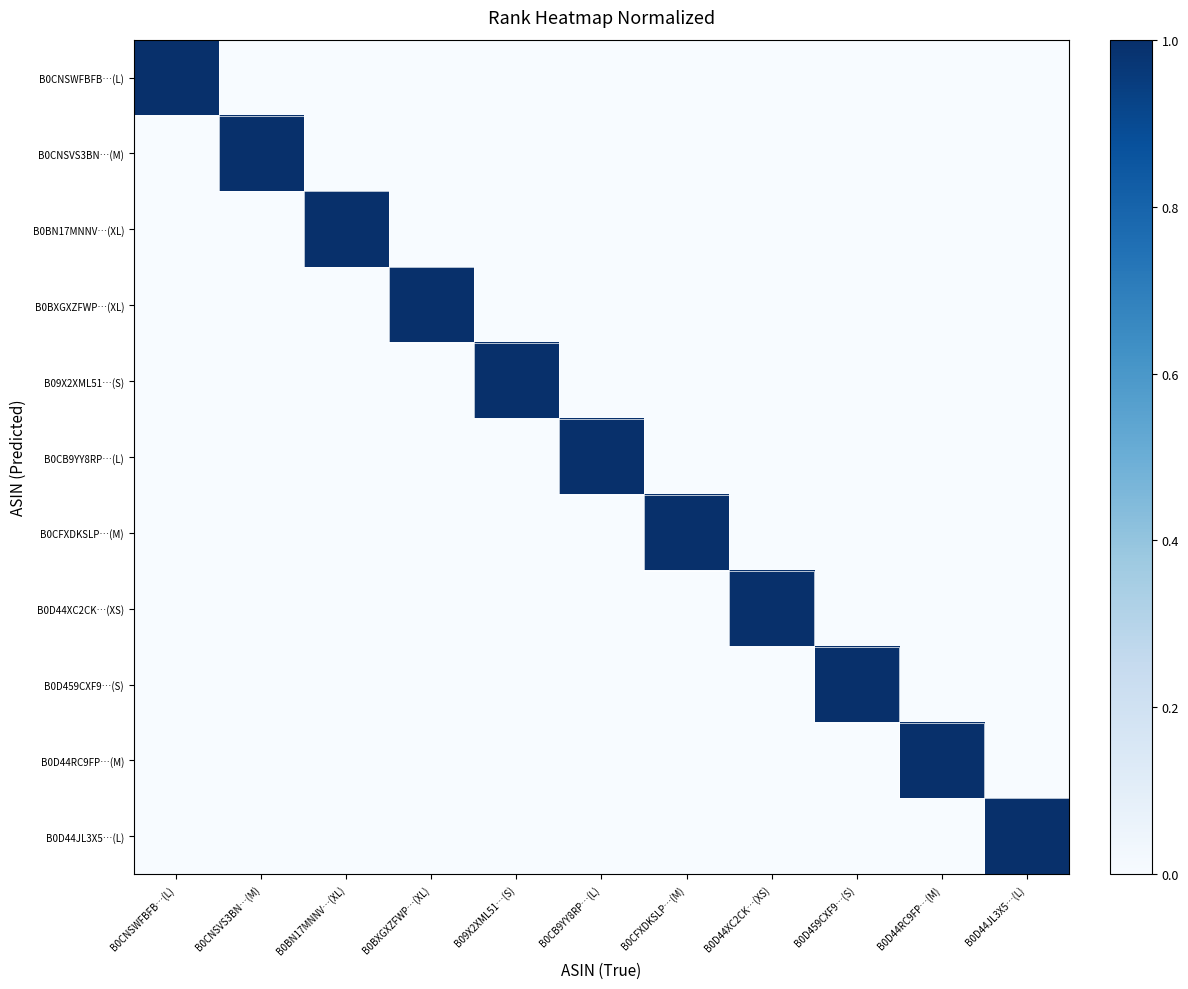

Reading right to left, list all the values displayed in this chart.

B0CNSWFBFB…(L): B0D44JL3X5…(L)=0	B0D44RC9FP…(M)=0	B0D459CXF9…(S)=0	B0D44XC2CK…(XS)=0	B0CFXDKSLP…(M)=0	B0CB9YY8RP…(L)=0	B09X2XML51…(S)=0	B0BXGXZFWP…(XL)=0	B0BN17MNNV…(XL)=0	B0CNSVS3BN…(M)=0	B0CNSWFBFB…(L)=1
B0CNSVS3BN…(M): B0D44JL3X5…(L)=0	B0D44RC9FP…(M)=0	B0D459CXF9…(S)=0	B0D44XC2CK…(XS)=0	B0CFXDKSLP…(M)=0	B0CB9YY8RP…(L)=0	B09X2XML51…(S)=0	B0BXGXZFWP…(XL)=0	B0BN17MNNV…(XL)=0	B0CNSVS3BN…(M)=1	B0CNSWFBFB…(L)=0
B0BN17MNNV…(XL): B0D44JL3X5…(L)=0	B0D44RC9FP…(M)=0	B0D459CXF9…(S)=0	B0D44XC2CK…(XS)=0	B0CFXDKSLP…(M)=0	B0CB9YY8RP…(L)=0	B09X2XML51…(S)=0	B0BXGXZFWP…(XL)=0	B0BN17MNNV…(XL)=1	B0CNSVS3BN…(M)=0	B0CNSWFBFB…(L)=0
B0BXGXZFWP…(XL): B0D44JL3X5…(L)=0	B0D44RC9FP…(M)=0	B0D459CXF9…(S)=0	B0D44XC2CK…(XS)=0	B0CFXDKSLP…(M)=0	B0CB9YY8RP…(L)=0	B09X2XML51…(S)=0	B0BXGXZFWP…(XL)=1	B0BN17MNNV…(XL)=0	B0CNSVS3BN…(M)=0	B0CNSWFBFB…(L)=0
B09X2XML51…(S): B0D44JL3X5…(L)=0	B0D44RC9FP…(M)=0	B0D459CXF9…(S)=0	B0D44XC2CK…(XS)=0	B0CFXDKSLP…(M)=0	B0CB9YY8RP…(L)=0	B09X2XML51…(S)=1	B0BXGXZFWP…(XL)=0	B0BN17MNNV…(XL)=0	B0CNSVS3BN…(M)=0	B0CNSWFBFB…(L)=0
B0CB9YY8RP…(L): B0D44JL3X5…(L)=0	B0D44RC9FP…(M)=0	B0D459CXF9…(S)=0	B0D44XC2CK…(XS)=0	B0CFXDKSLP…(M)=0	B0CB9YY8RP…(L)=1	B09X2XML51…(S)=0	B0BXGXZFWP…(XL)=0	B0BN17MNNV…(XL)=0	B0CNSVS3BN…(M)=0	B0CNSWFBFB…(L)=0
B0CFXDKSLP…(M): B0D44JL3X5…(L)=0	B0D44RC9FP…(M)=0	B0D459CXF9…(S)=0	B0D44XC2CK…(XS)=0	B0CFXDKSLP…(M)=1	B0CB9YY8RP…(L)=0	B09X2XML51…(S)=0	B0BXGXZFWP…(XL)=0	B0BN17MNNV…(XL)=0	B0CNSVS3BN…(M)=0	B0CNSWFBFB…(L)=0
B0D44XC2CK…(XS): B0D44JL3X5…(L)=0	B0D44RC9FP…(M)=0	B0D459CXF9…(S)=0	B0D44XC2CK…(XS)=1	B0CFXDKSLP…(M)=0	B0CB9YY8RP…(L)=0	B09X2XML51…(S)=0	B0BXGXZFWP…(XL)=0	B0BN17MNNV…(XL)=0	B0CNSVS3BN…(M)=0	B0CNSWFBFB…(L)=0
B0D459CXF9…(S): B0D44JL3X5…(L)=0	B0D44RC9FP…(M)=0	B0D459CXF9…(S)=1	B0D44XC2CK…(XS)=0	B0CFXDKSLP…(M)=0	B0CB9YY8RP…(L)=0	B09X2XML51…(S)=0	B0BXGXZFWP…(XL)=0	B0BN17MNNV…(XL)=0	B0CNSVS3BN…(M)=0	B0CNSWFBFB…(L)=0
B0D44RC9FP…(M): B0D44JL3X5…(L)=0	B0D44RC9FP…(M)=1	B0D459CXF9…(S)=0	B0D44XC2CK…(XS)=0	B0CFXDKSLP…(M)=0	B0CB9YY8RP…(L)=0	B09X2XML51…(S)=0	B0BXGXZFWP…(XL)=0	B0BN17MNNV…(XL)=0	B0CNSVS3BN…(M)=0	B0CNSWFBFB…(L)=0
B0D44JL3X5…(L): B0D44JL3X5…(L)=1	B0D44RC9FP…(M)=0	B0D459CXF9…(S)=0	B0D44XC2CK…(XS)=0	B0CFXDKSLP…(M)=0	B0CB9YY8RP…(L)=0	B09X2XML51…(S)=0	B0BXGXZFWP…(XL)=0	B0BN17MNNV…(XL)=0	B0CNSVS3BN…(M)=0	B0CNSWFBFB…(L)=0